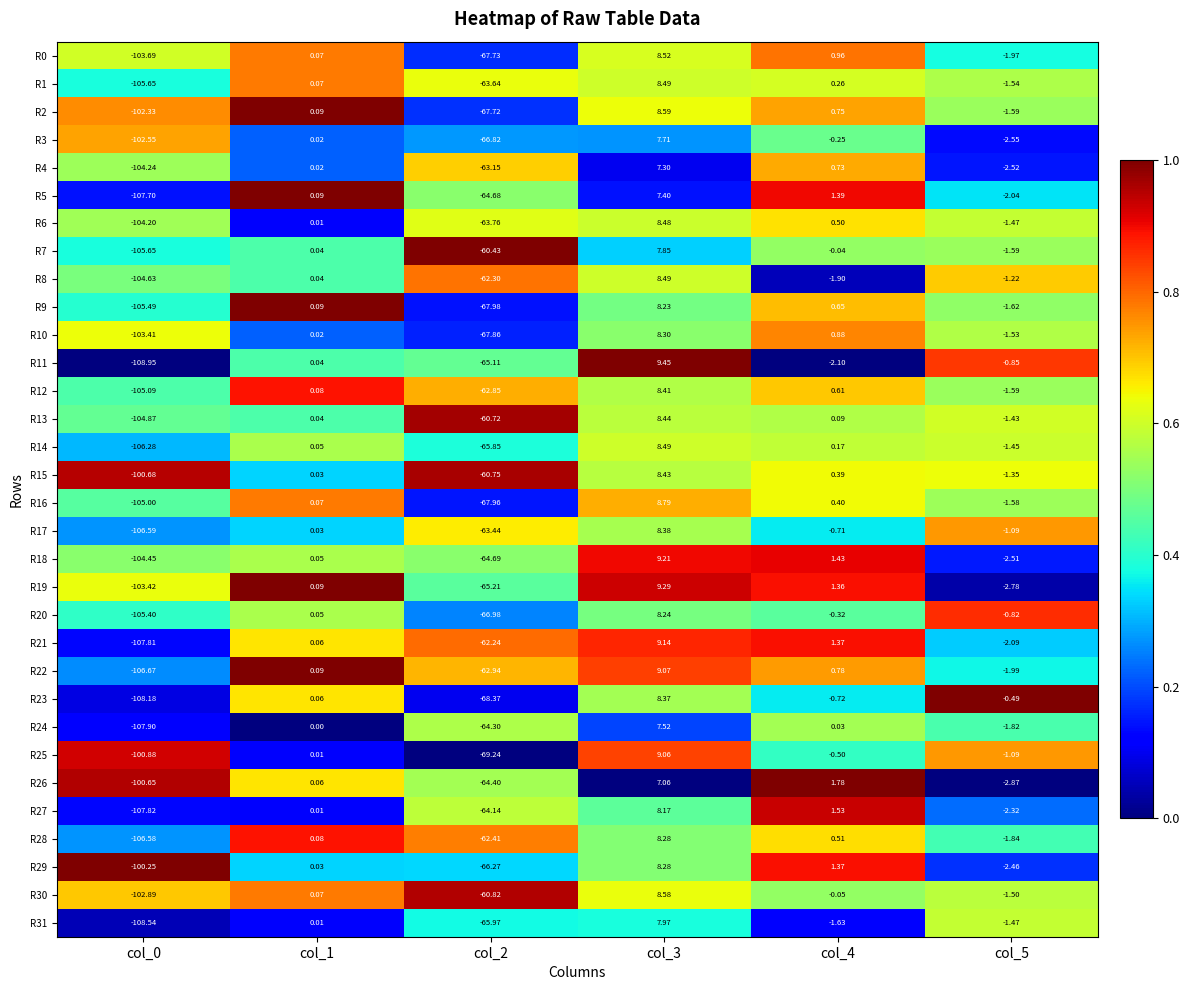

Is the value of R5 at col_5 greater than the value of R23 at col_2?

Yes